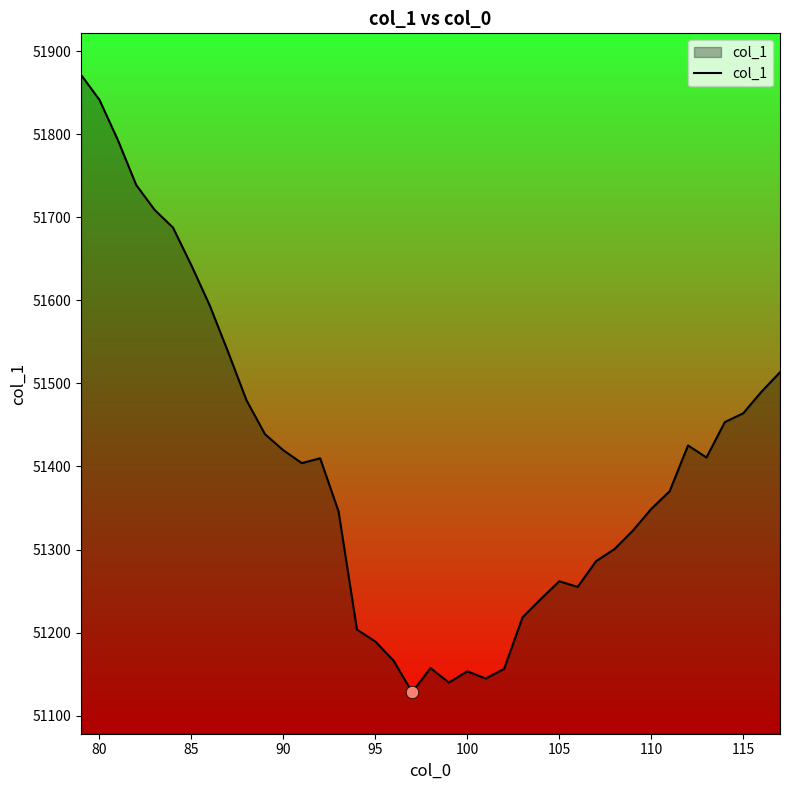

What is the minimum value shown in the chart?

51128.1